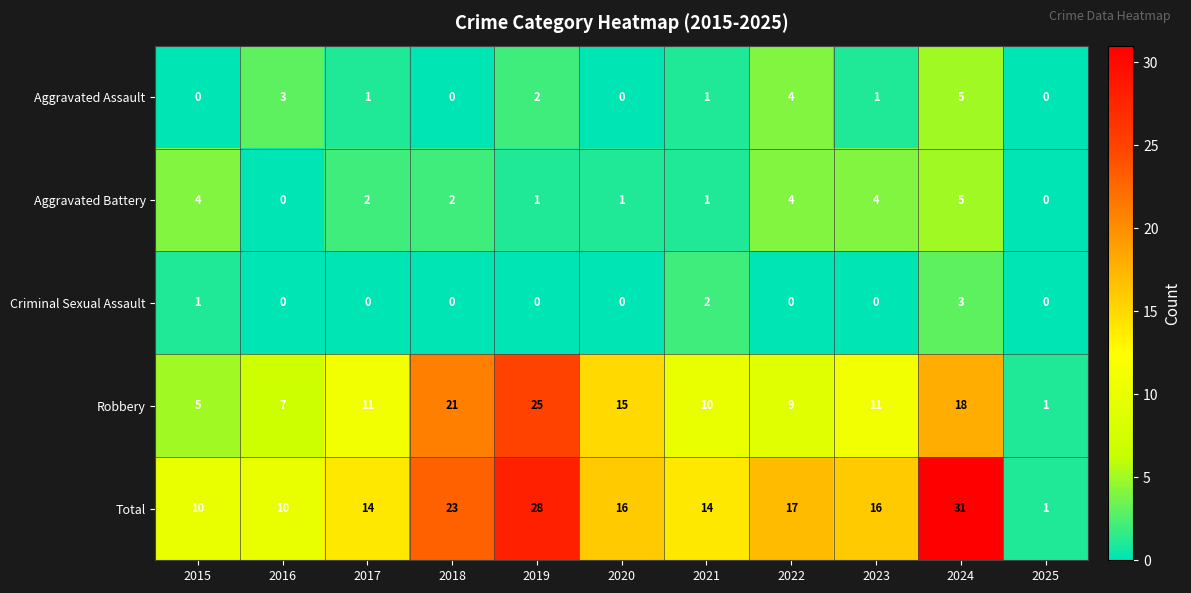

True or false: Total has a value of 14 at 2017.

True